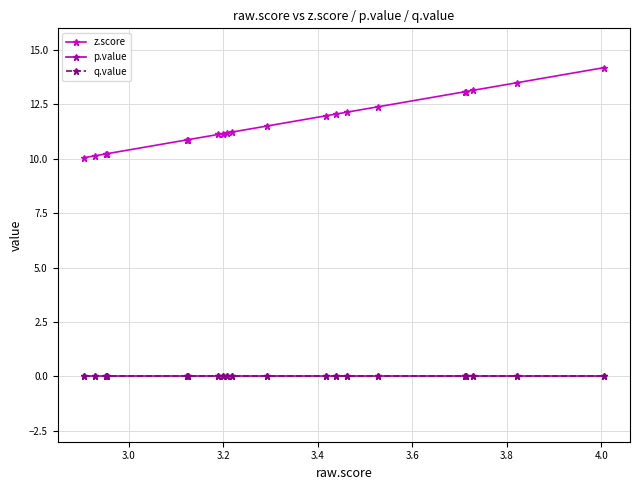

Does the chart have visible grid lines?

Yes